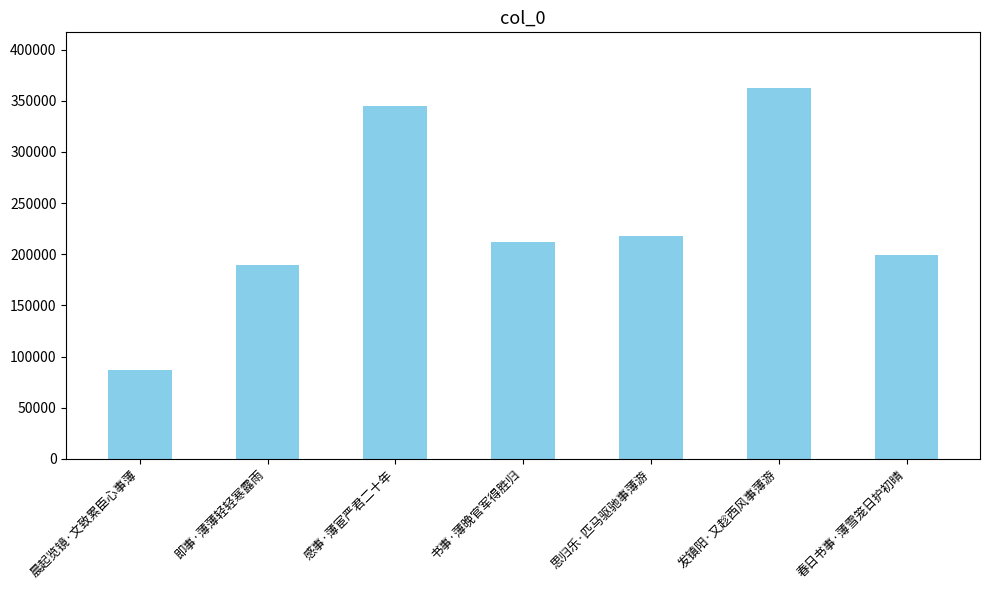

What is the difference between the maximum and minimum values?

275334